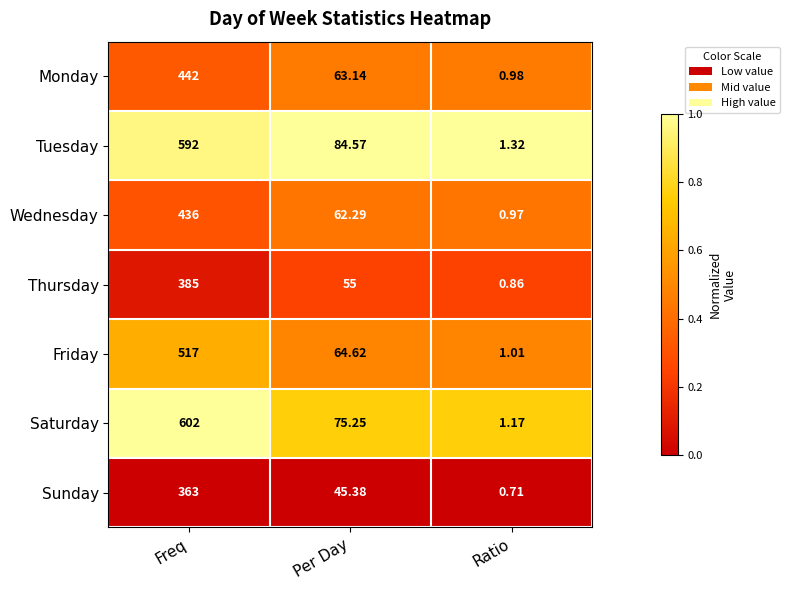

Which series has the largest total across all categories?

Saturday